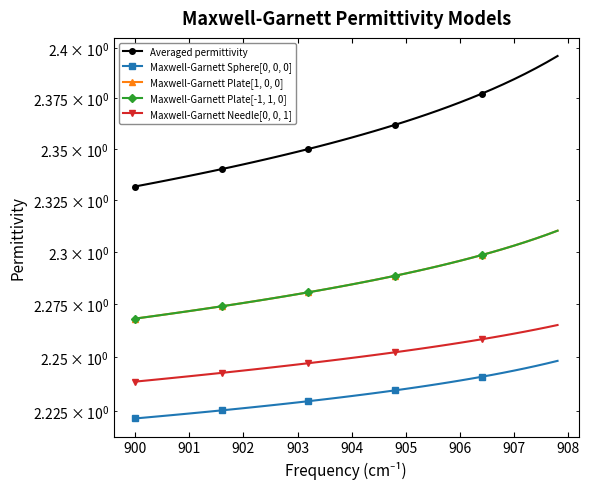

How many lines are shown in the chart?

5